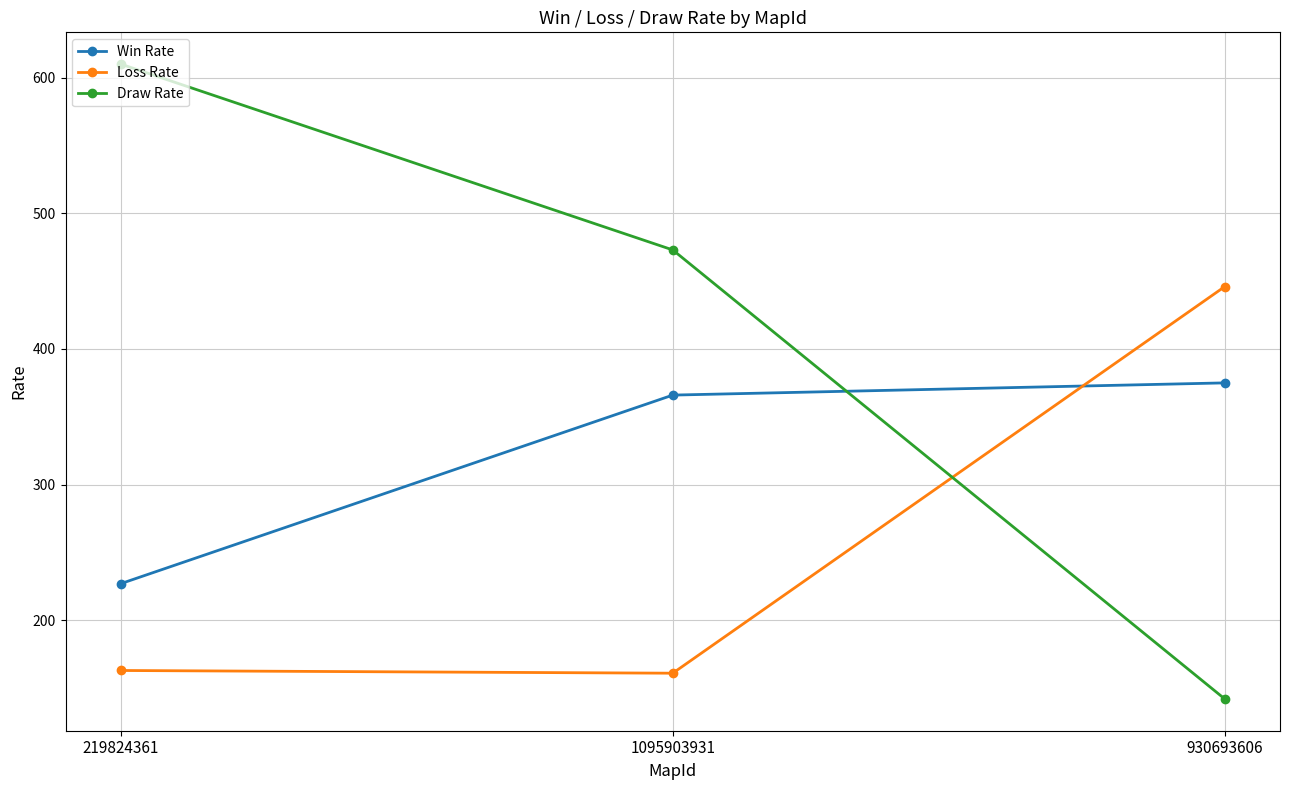

Does the chart have visible grid lines?

Yes